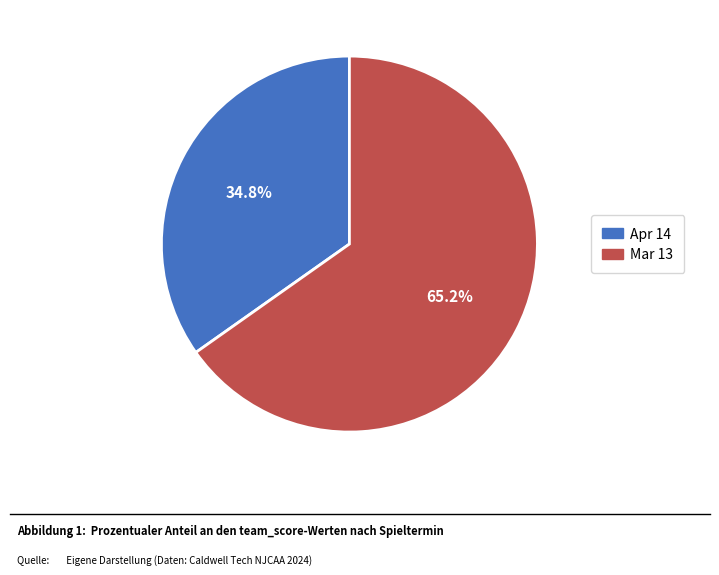

To the nearest percent, what is the average slice percentage?

50%